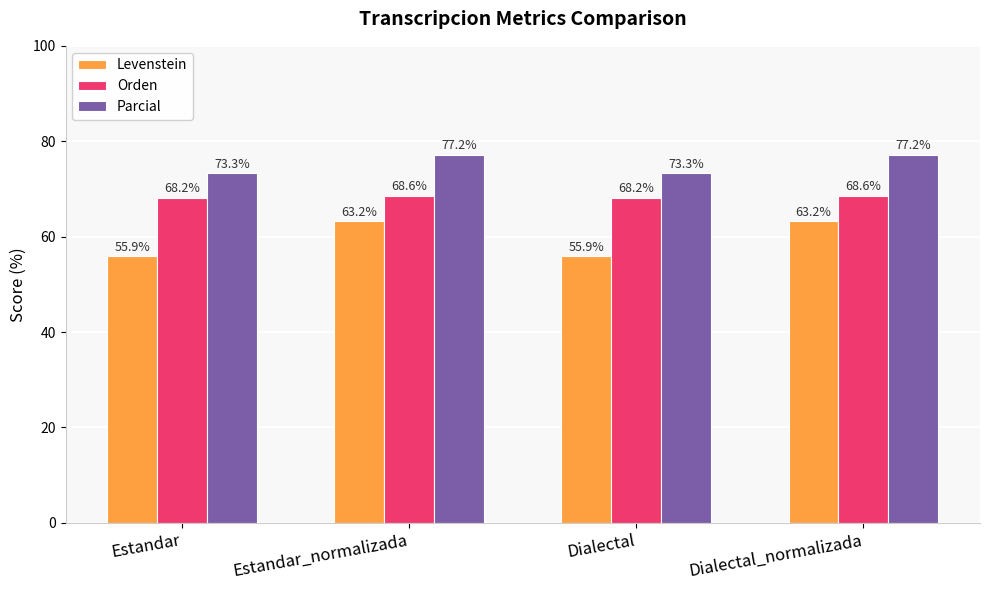

Reading left to right, extract all data points from this chart.

Levenstein: Estandar=55.9	Estandar_normalizada=63.2	Dialectal=55.9	Dialectal_normalizada=63.2
Orden: Estandar=68.2	Estandar_normalizada=68.6	Dialectal=68.2	Dialectal_normalizada=68.6
Parcial: Estandar=73.3	Estandar_normalizada=77.2	Dialectal=73.3	Dialectal_normalizada=77.2